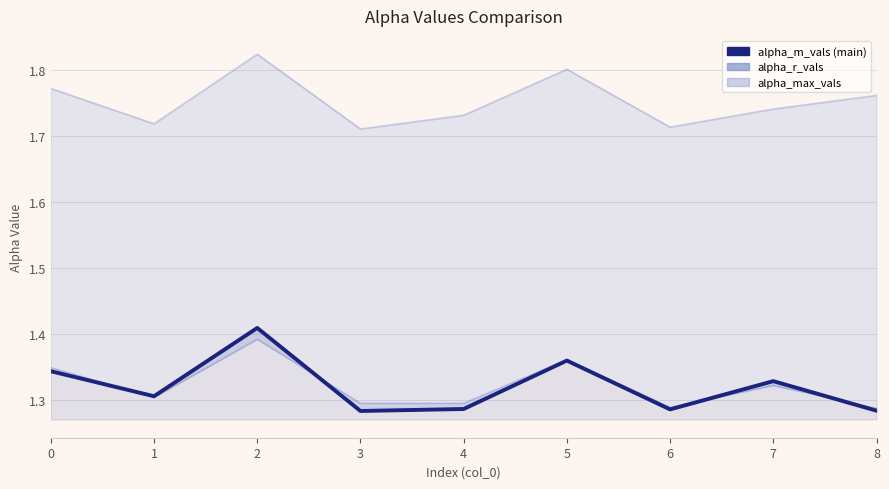

Reading left to right, extract all data points from this chart.

alpha_max_vals: 0=1.8	1=1.7	2=1.8	3=1.7	4=1.7	5=1.8	6=1.7	7=1.7	8=1.8
alpha_r_vals: 0=1.3	1=1.3	2=1.4	3=1.3	4=1.3	5=1.4	6=1.3	7=1.3	8=1.3
alpha_m_vals: 0=1.3	1=1.3	2=1.4	3=1.3	4=1.3	5=1.4	6=1.3	7=1.3	8=1.3